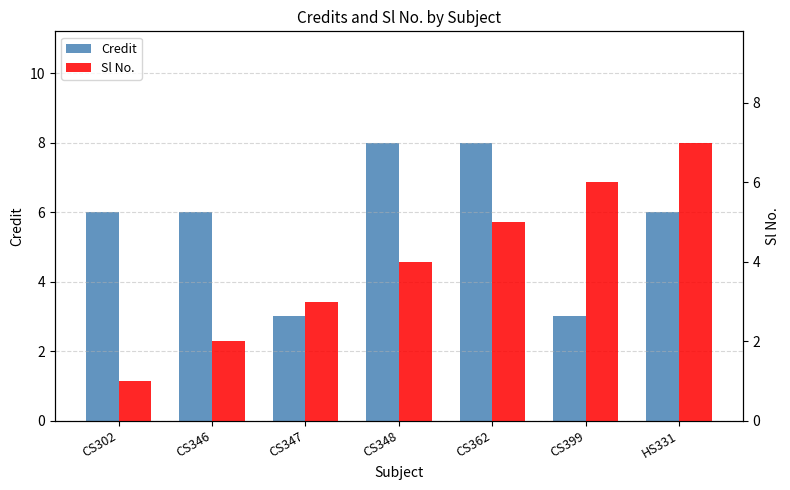

What is the maximum value shown in the chart?

8